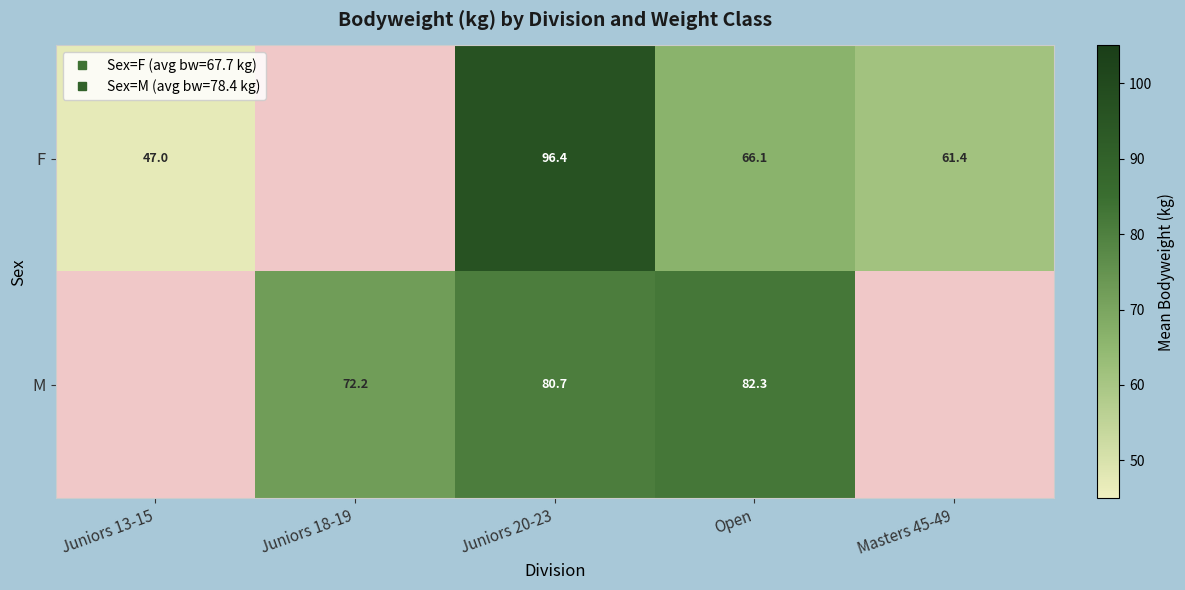

How many positive values does the M series have?

3